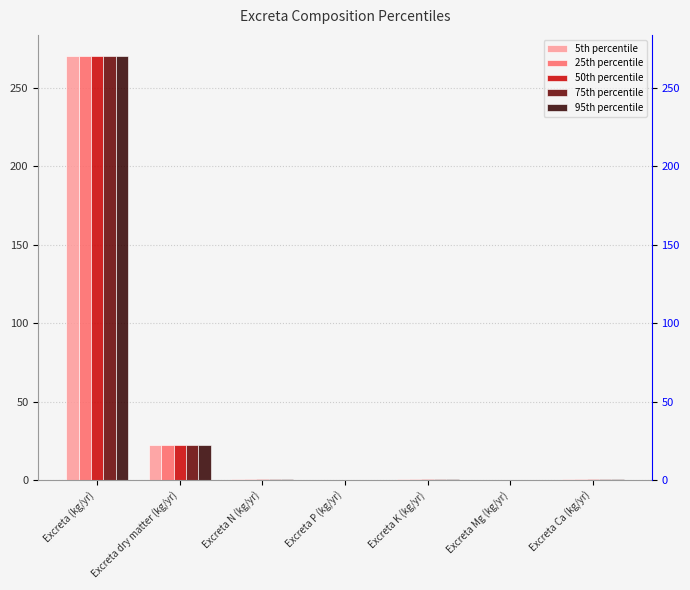

What is the difference between the maximum and minimum values in the 95th percentile series?

269.8